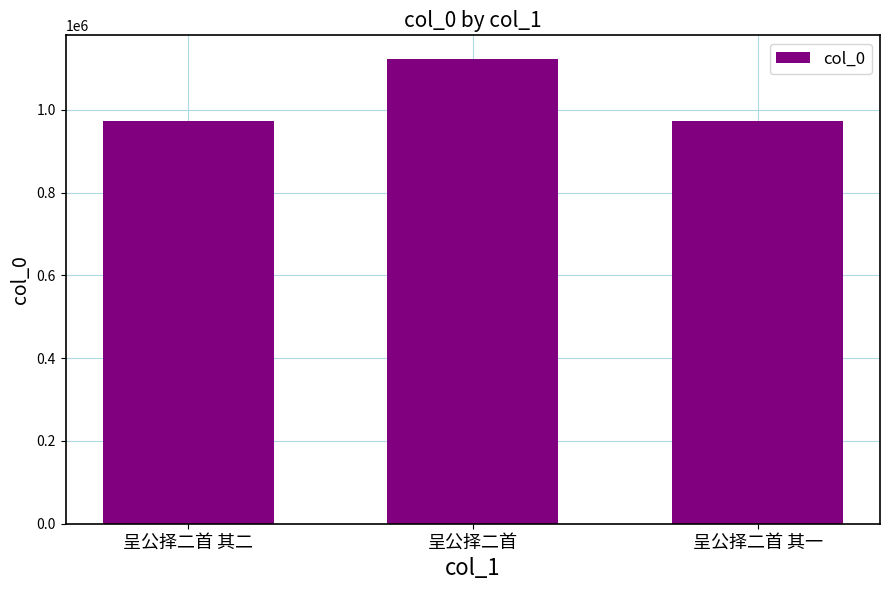

At which category does the chart reach its peak across all series?

呈公择二首